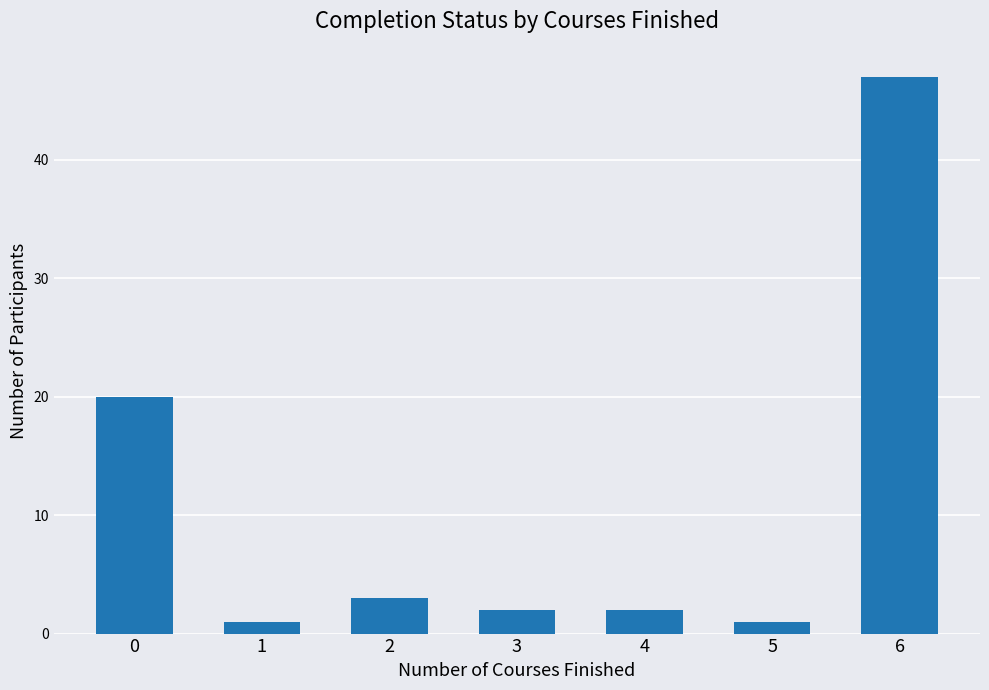

Which category has the highest value across all series?

6